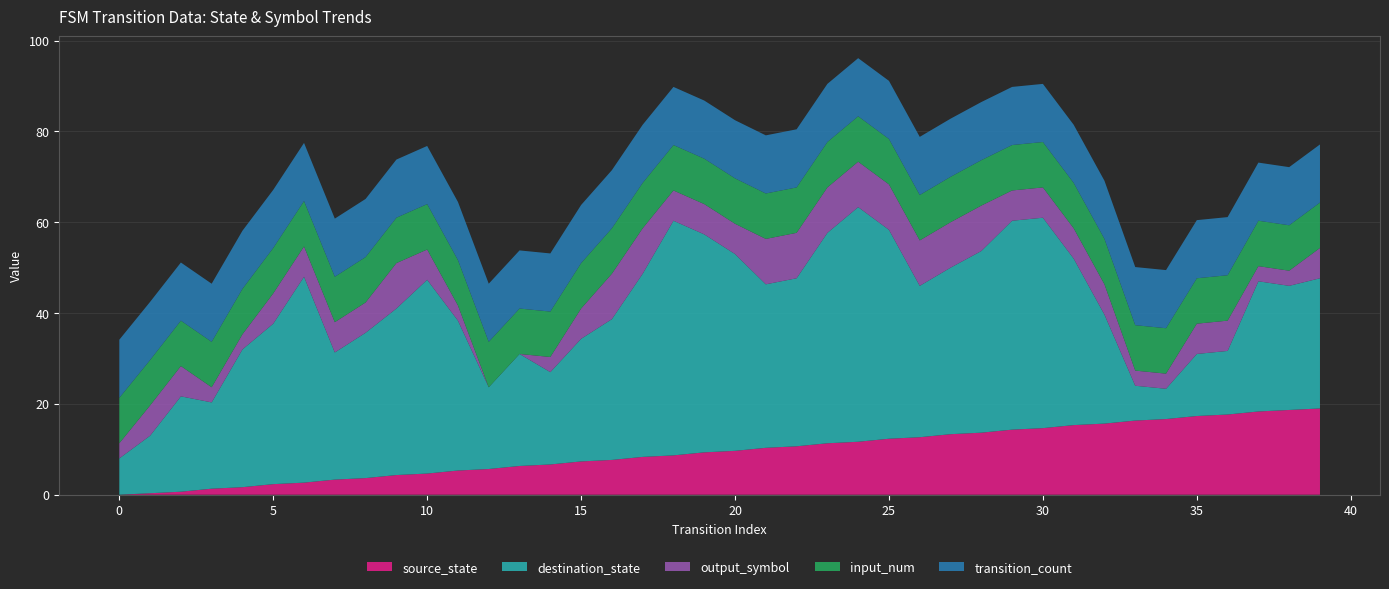

True or false: source_state has a value of 4.7 at 10.

True